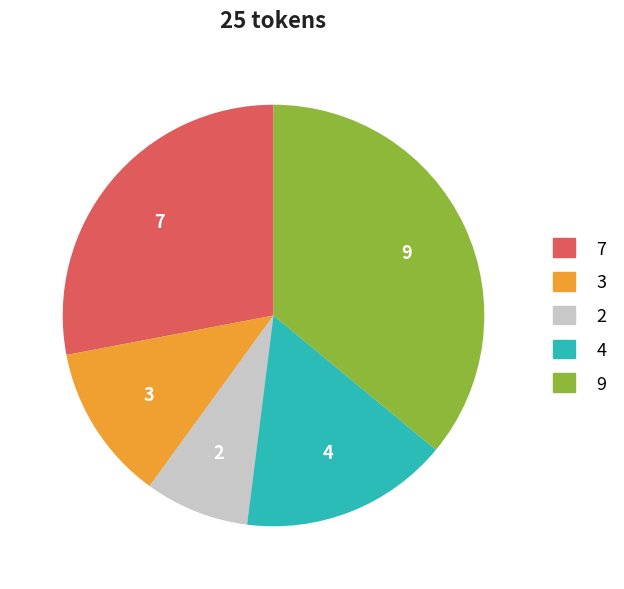

Does any single category account for the majority?

No